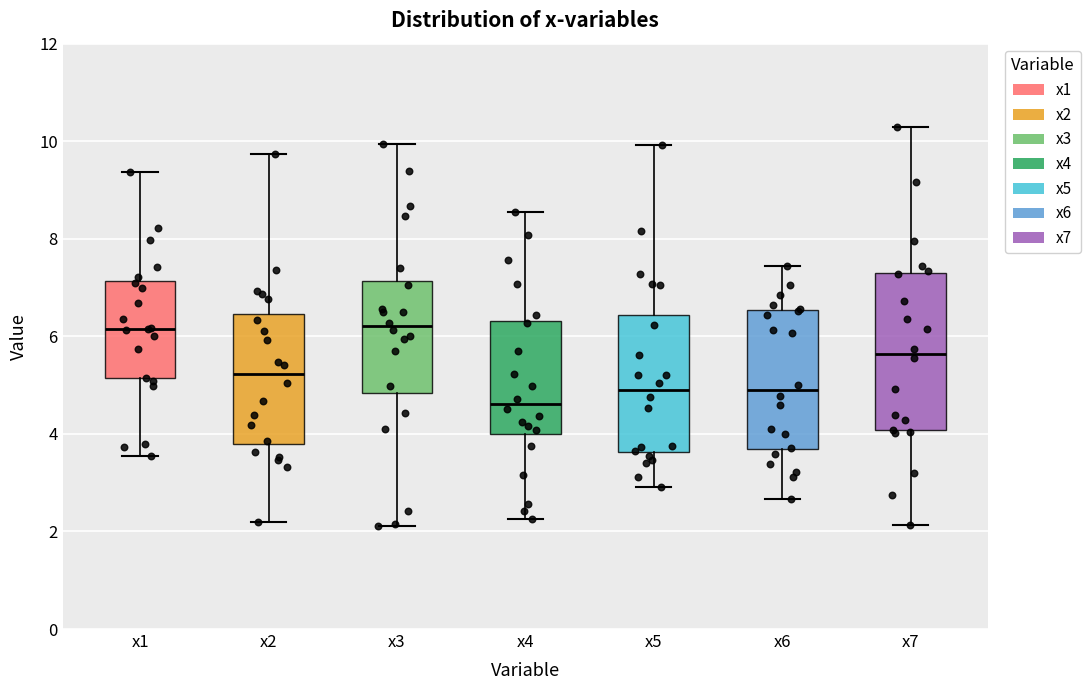

Reading left to right, transcribe this box plot: for each box, give where its median line is, the range the box spans, and where its two whiskers end, as read against the y-axis. The values are not printed on the chart, so give them approximately, as read against the axis.

x1: median 6.2, box 5.2 to 7.2, whiskers 3.6 to 9.4
x2: median 5.2, box 3.8 to 6.4, whiskers 2.2 to 9.8
x3: median 6.2, box 4.8 to 7.2, whiskers 2.2 to 10.0
x4: median 4.6, box 4.0 to 6.4, whiskers 2.2 to 8.6
x5: median 5.0, box 3.6 to 6.4, whiskers 3.0 to 10.0
x6: median 4.8, box 3.6 to 6.6, whiskers 2.6 to 7.4
x7: median 5.6, box 4.0 to 7.2, whiskers 2.2 to 10.2